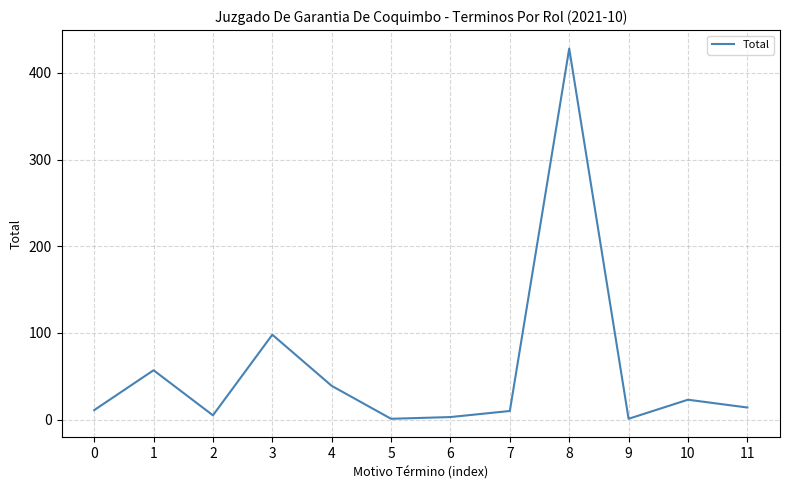

Count the number of data series in this chart.

1